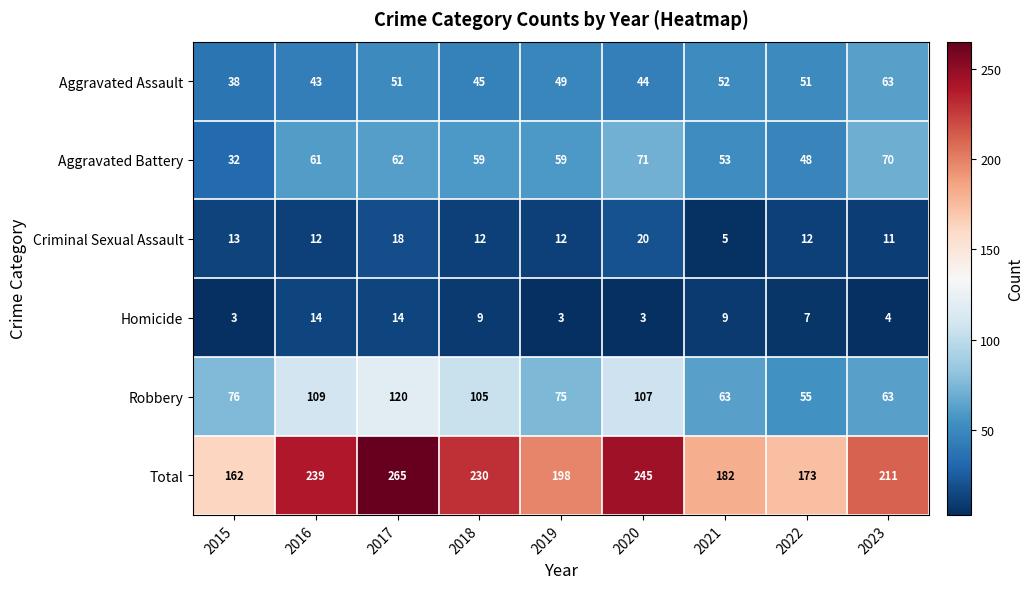

Which series changed the most between 2020 and 2021?

Total